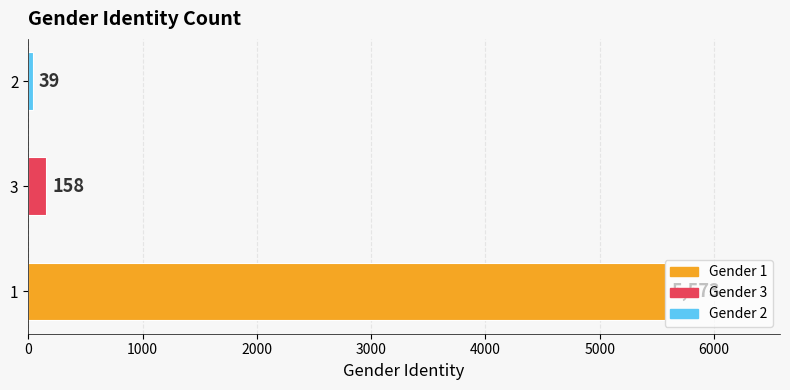

True or false: the data shows 158 at 3.

True